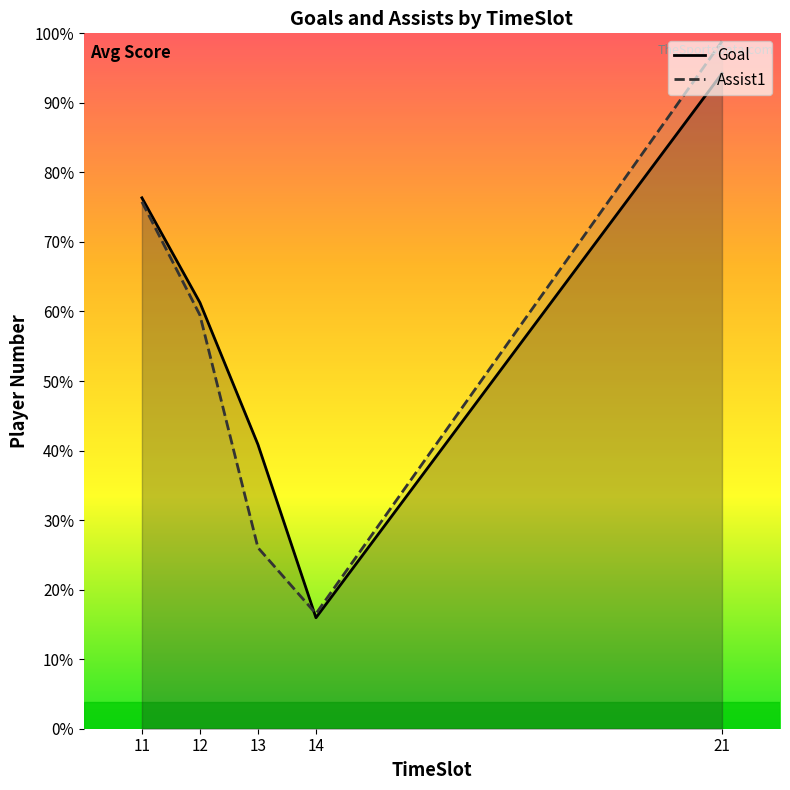

Reading left to right, transcribe all the data shown in this chart.

Goal: 11=99.2	12=79.7	13=53.1	14=20.8	21=122.5
Assist1: 11=98.5	12=77.3	13=33.9	14=21.5	21=128.5